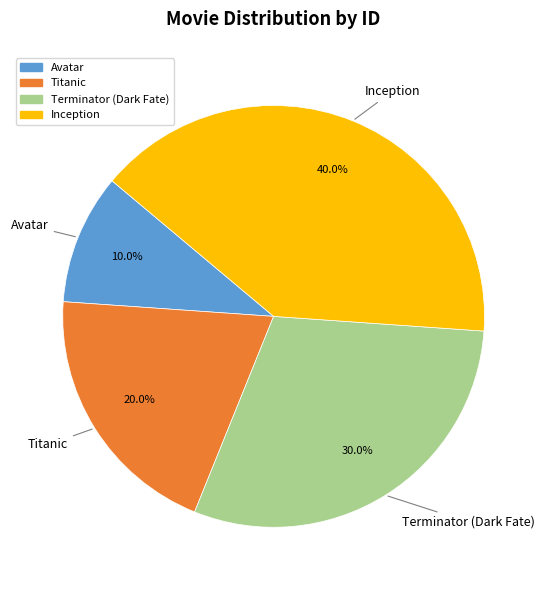

Is there a majority slice in this chart?

No